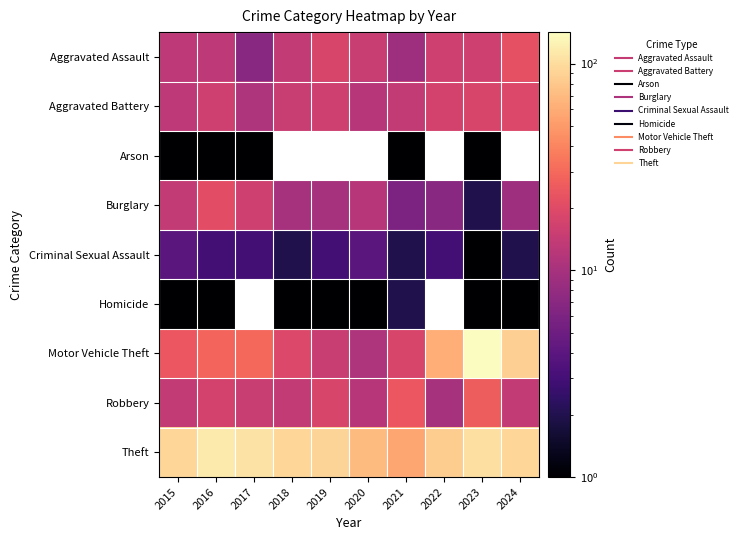

Where is Criminal Sexual Assault nearest to the value 2?

2018